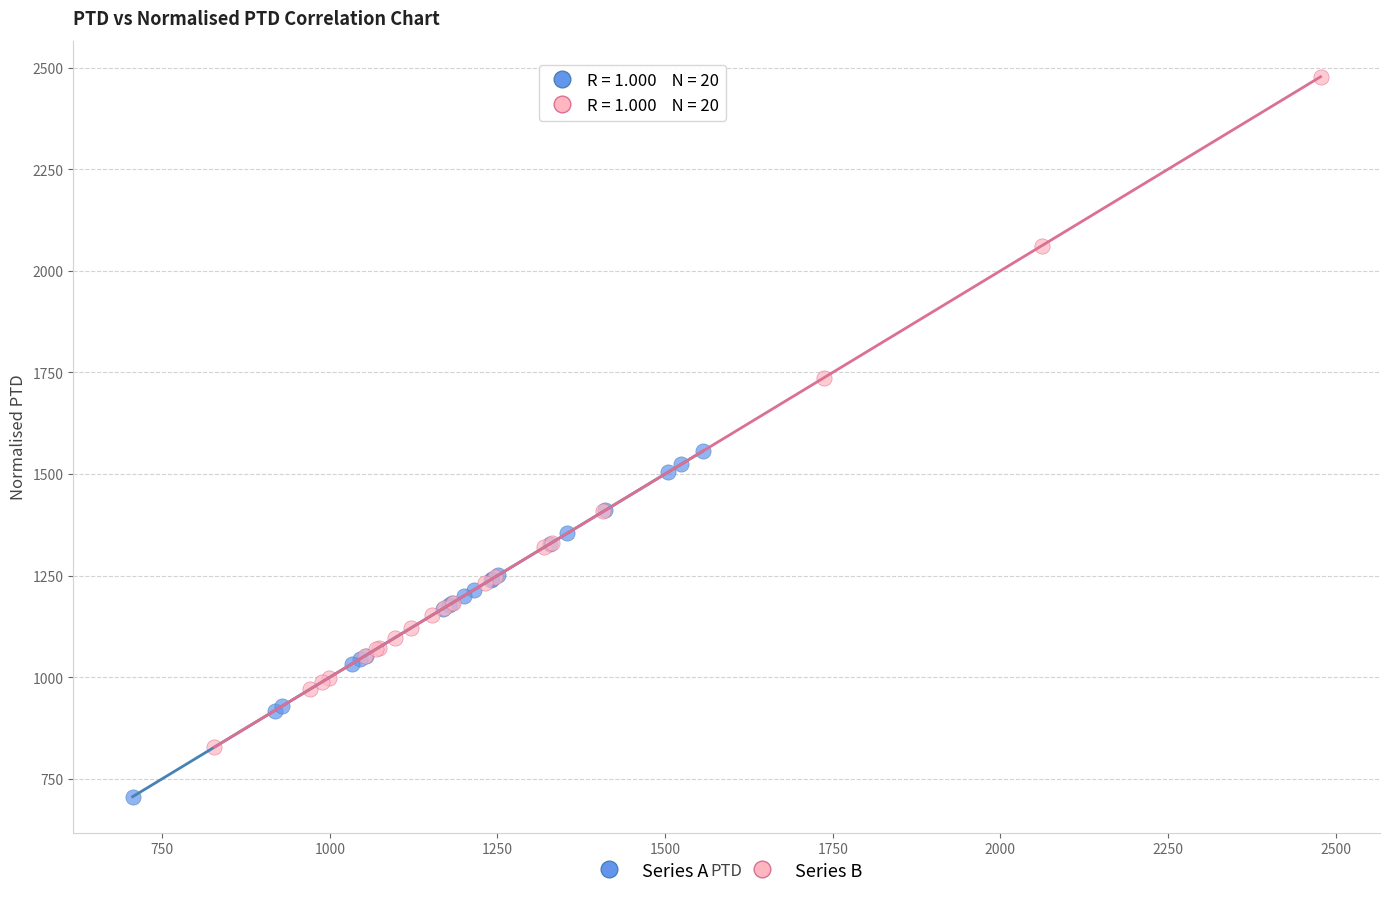

Which series contains the lowest Y value?

Series A